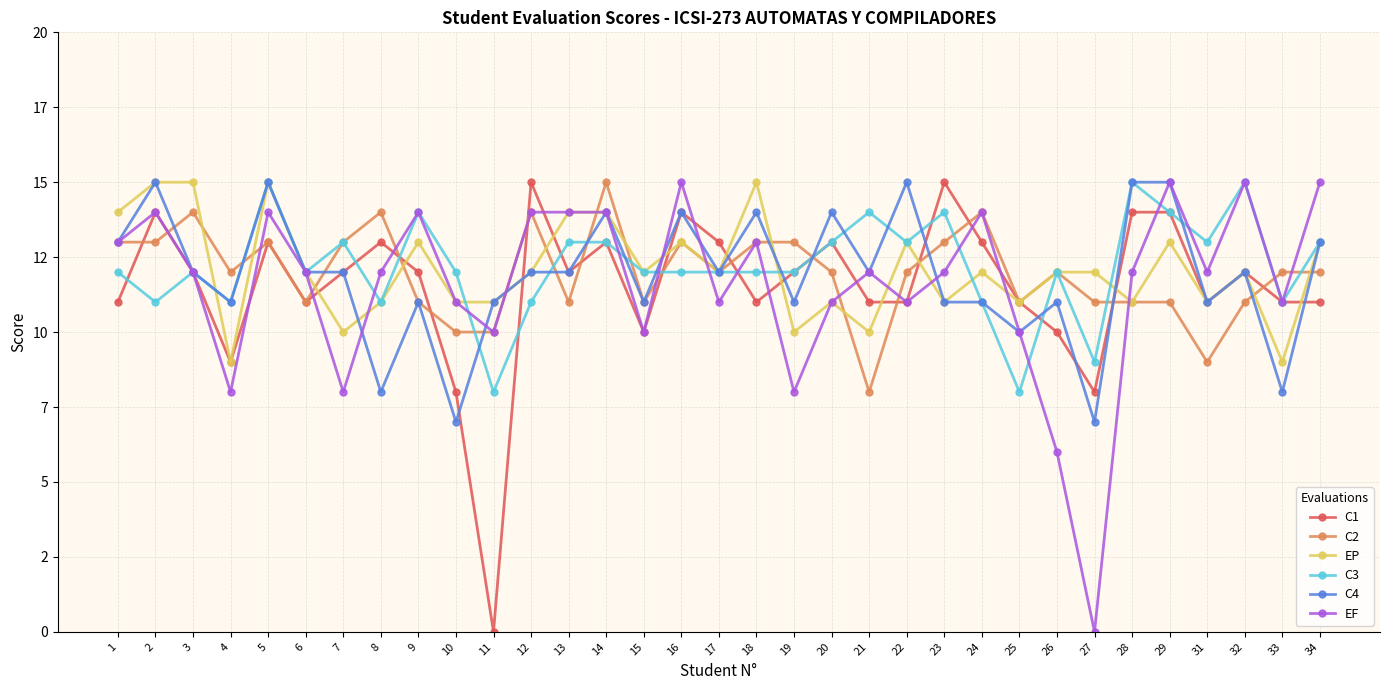

What is the spread (max minus min) of values at 2?

4